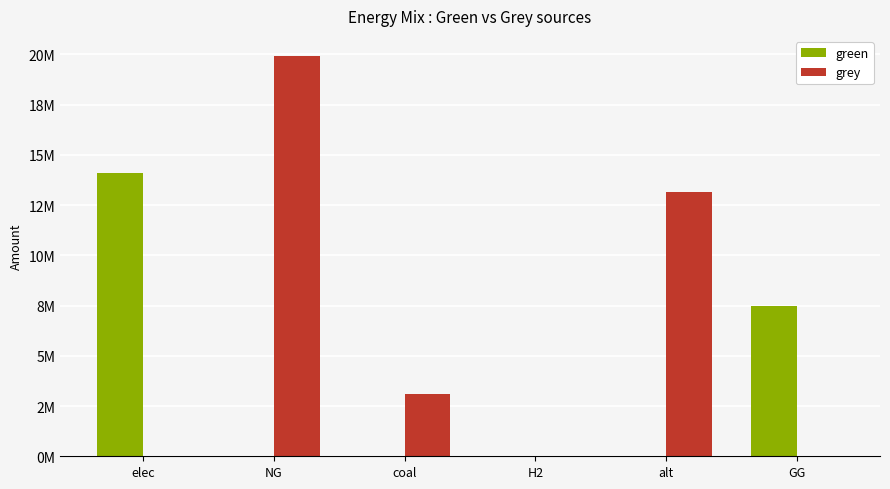

What is the sum of the grey values at alt and NG?

33051362.5